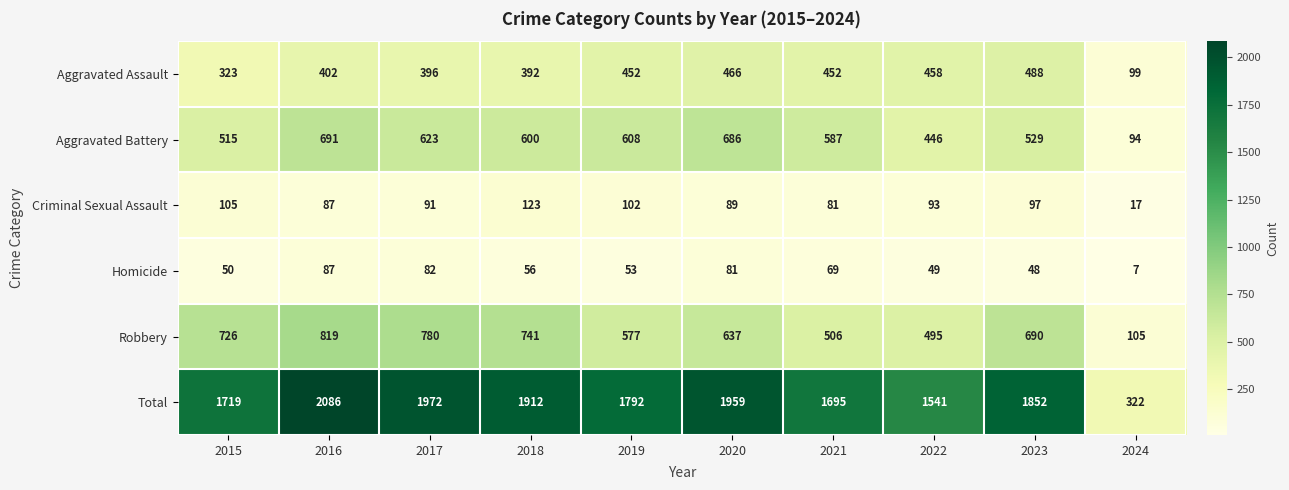

What is the total value across all series at 2019?

3584